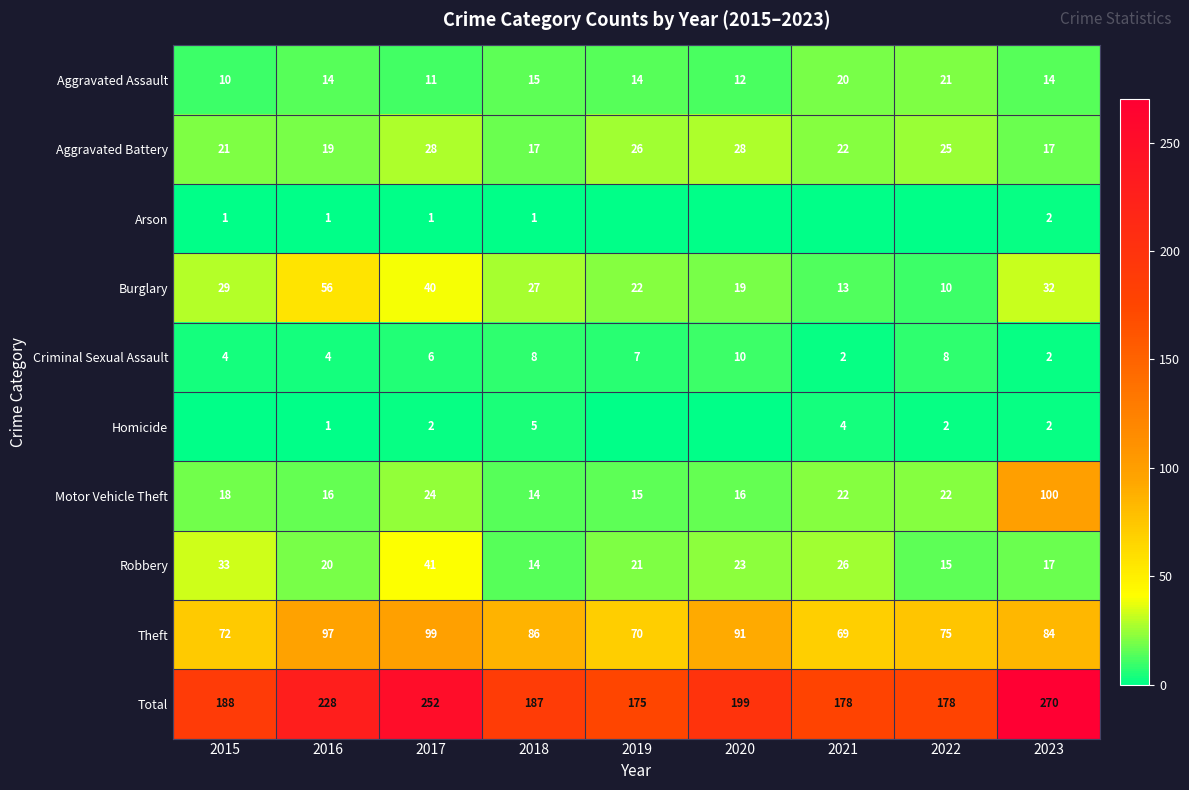

What is the difference between the second highest and minimum values in the Motor Vehicle Theft series?

10